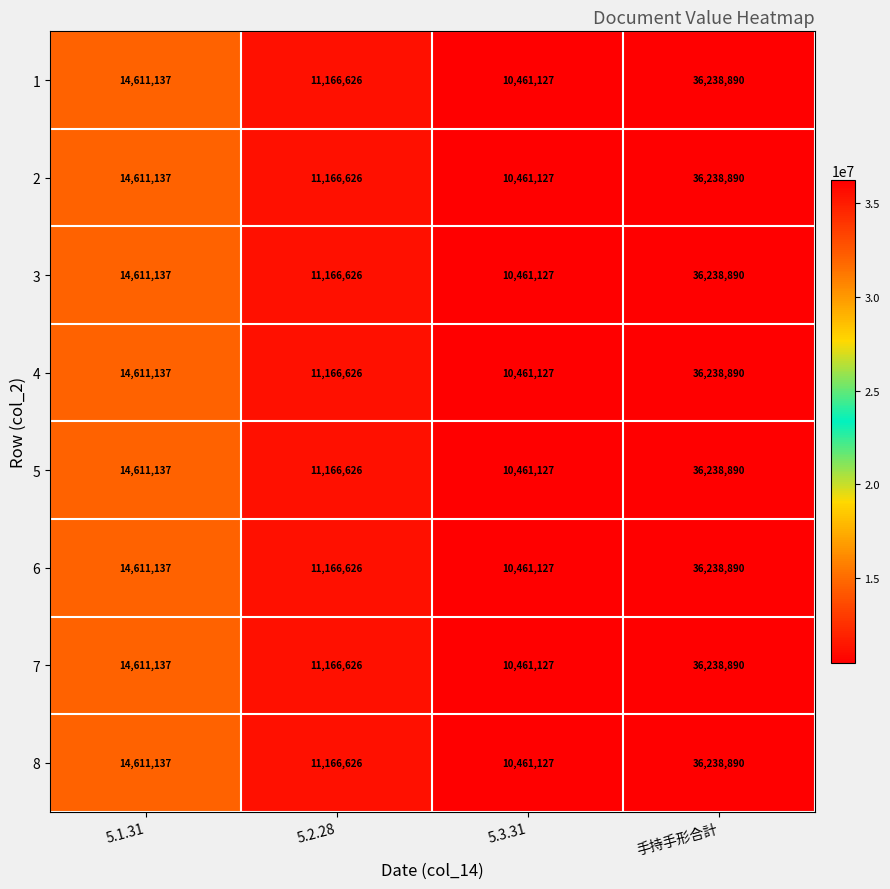

Where is 6 nearest to the value 23350008?

5.1.31